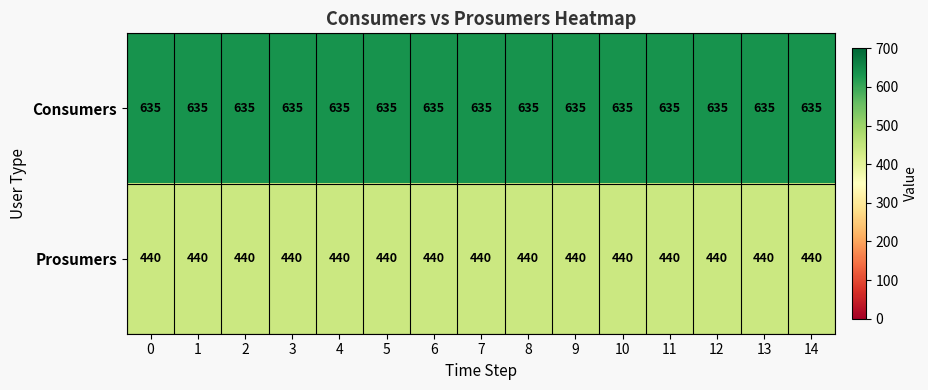

The value of Prosumers at 13 is 440. True or false?

True